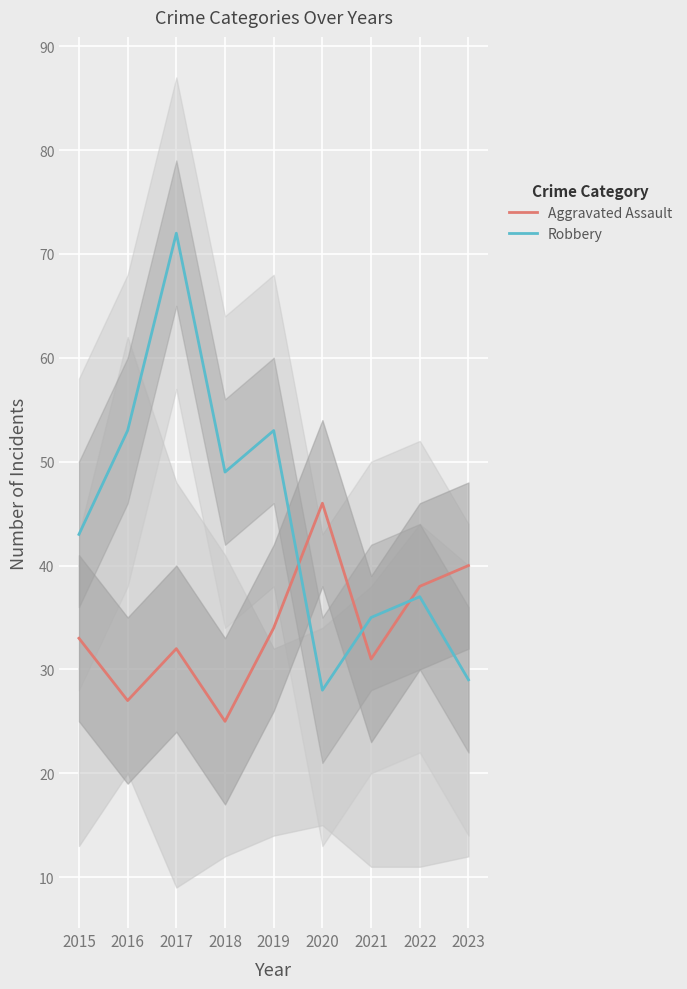

Which category has the lowest value in the Robbery series?

2020